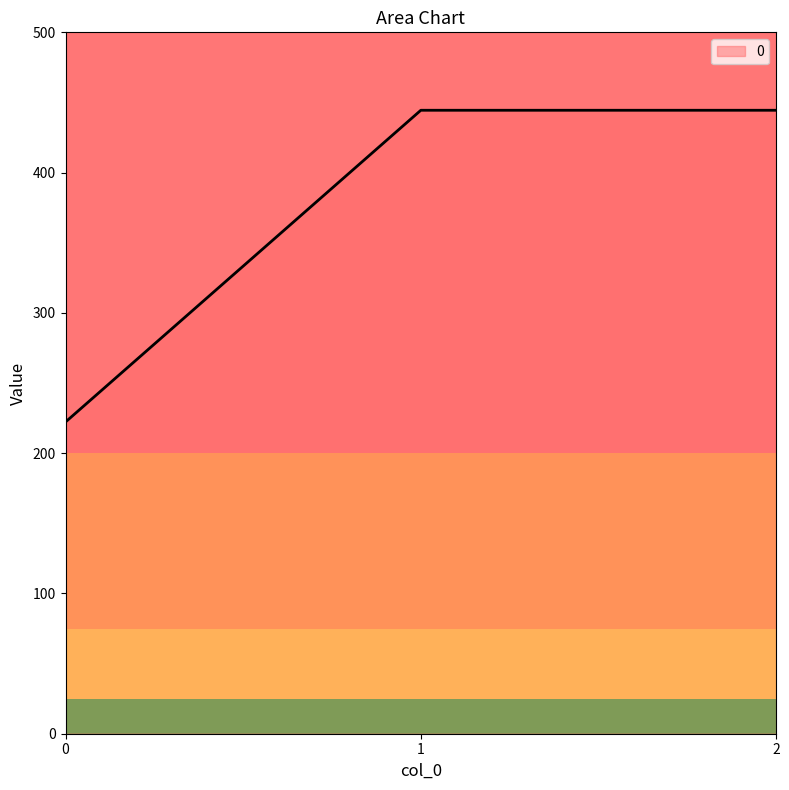

What value does the data have at 0?

222.2